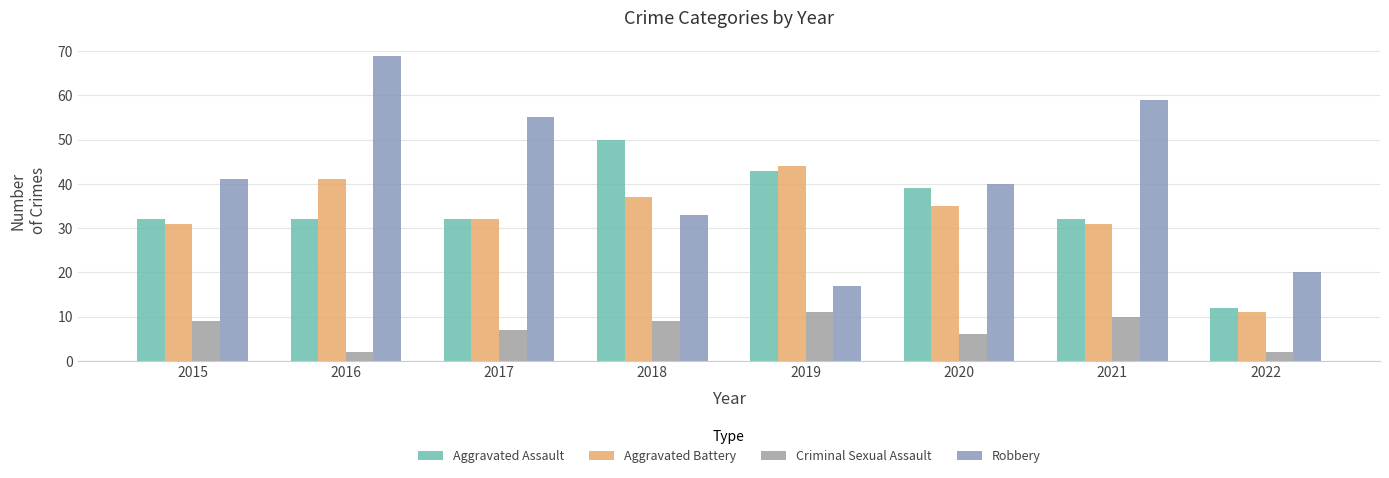

What is the approximate value of Aggravated Assault at 2021?

32